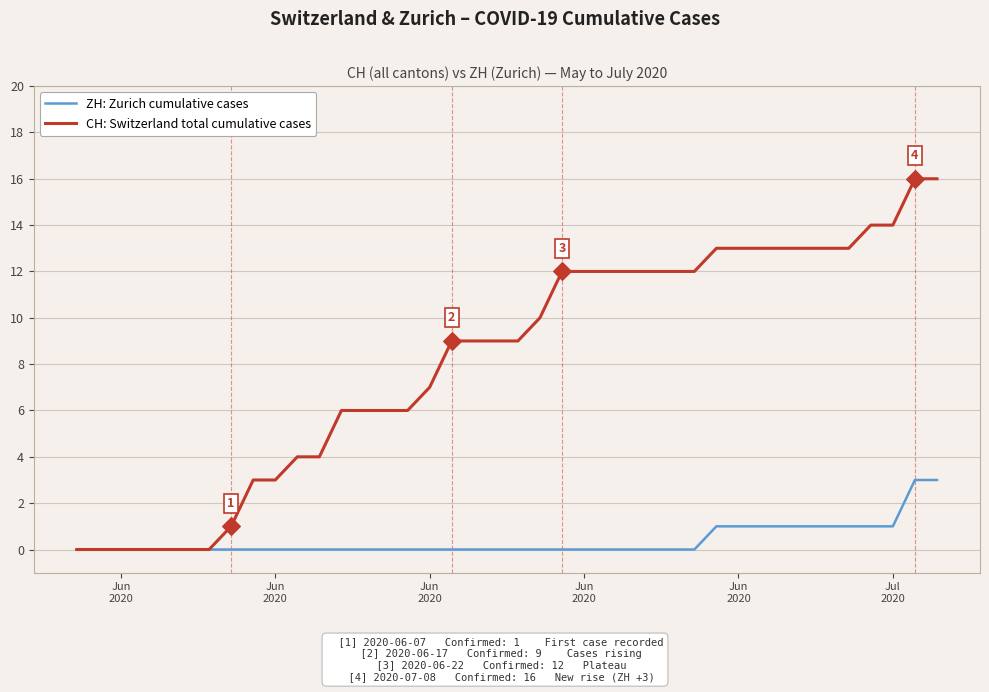

What are all the series names shown in the legend?

ZH: Zurich cumulative cases, CH: Switzerland total cumulative cases